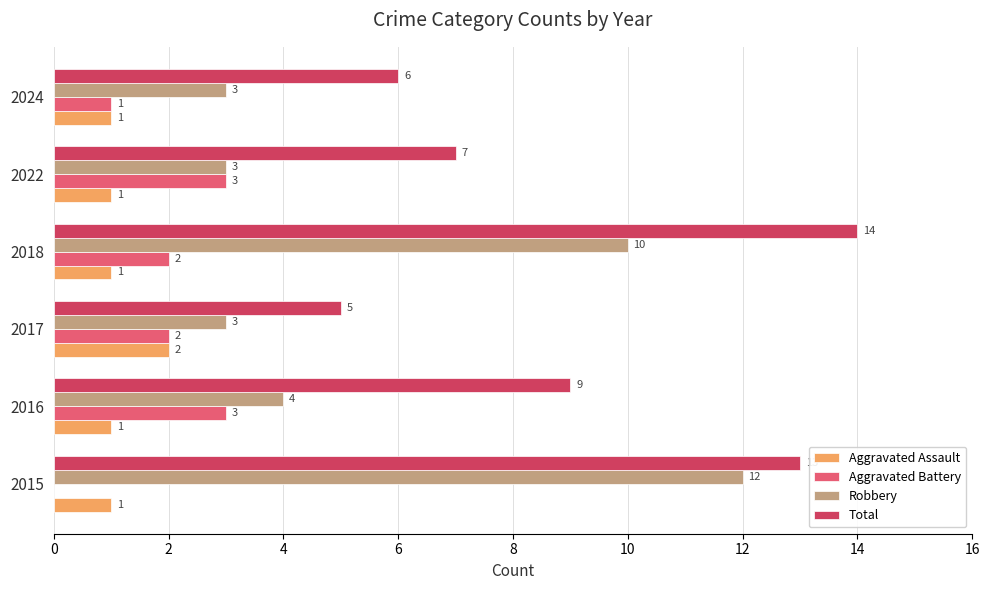

Which series has the largest total across all categories?

Total